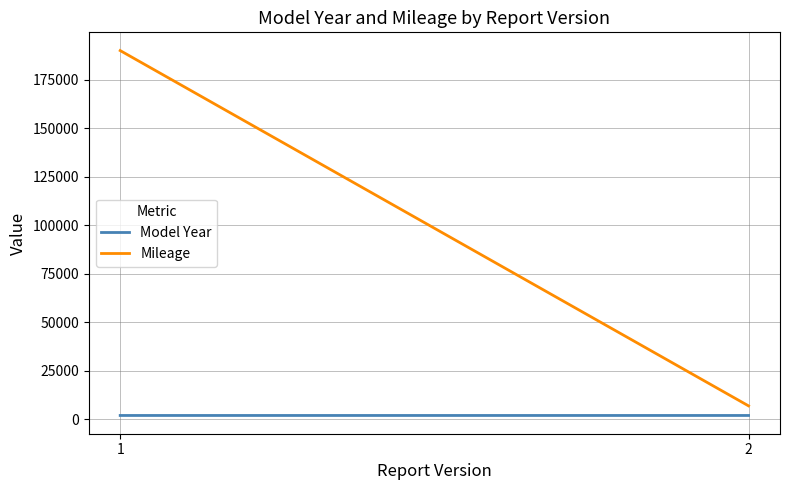

What is the value of the Mileage point at the 1st from the left?

189932.5